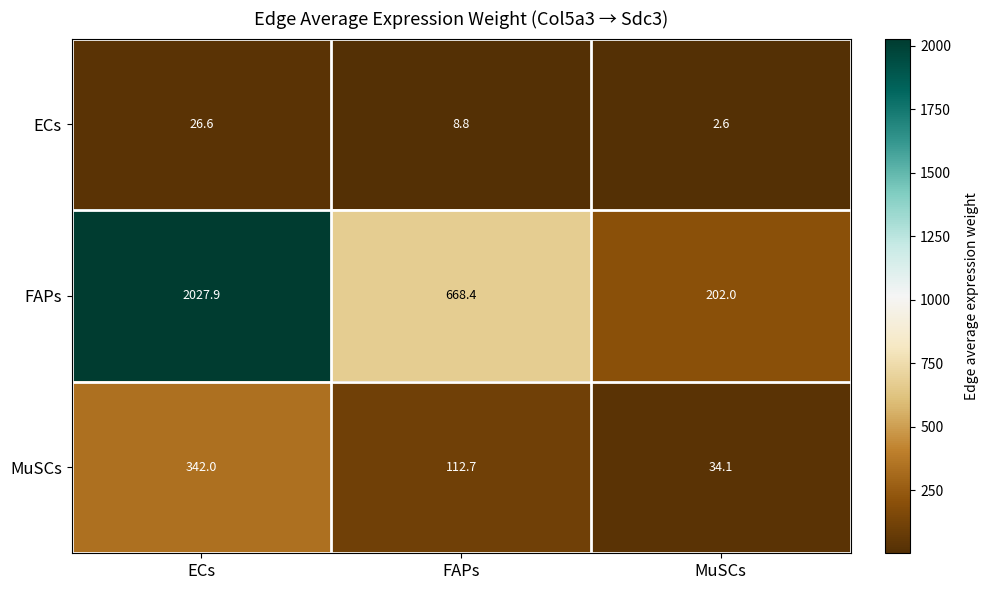

Where does the ECs series first go above 8?

ECs